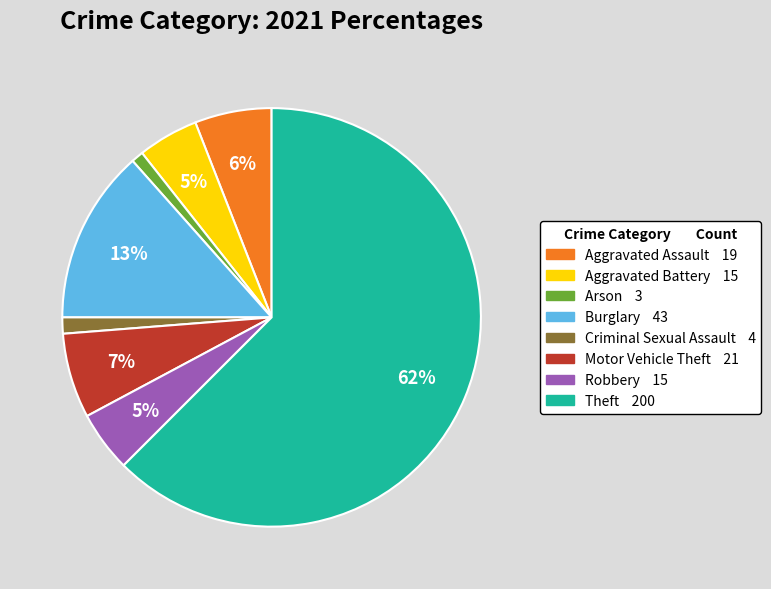

Does Theft represent more than half of the total?

Yes